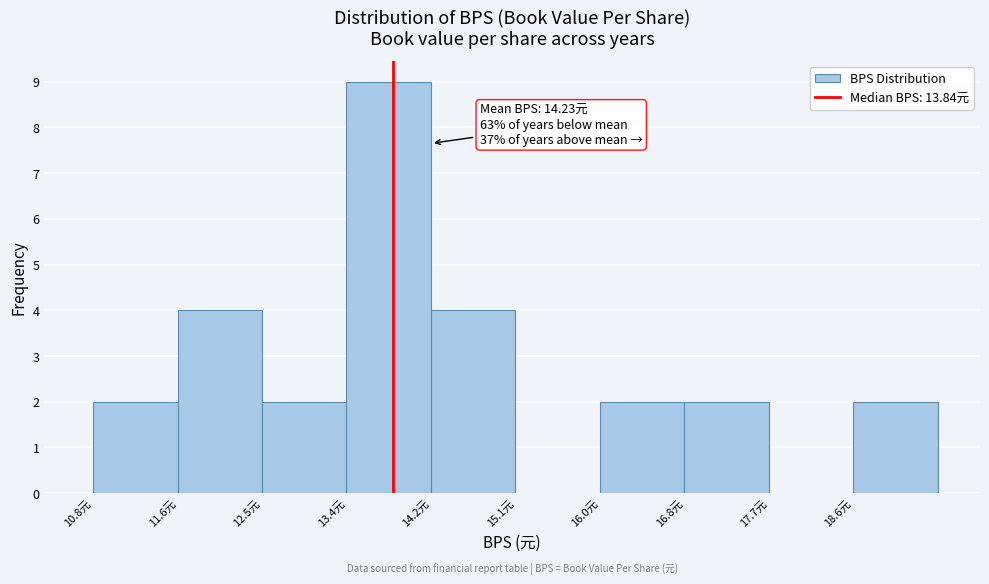

Over which range of the x-axis is the bar tallest?

13.4 to 14.2